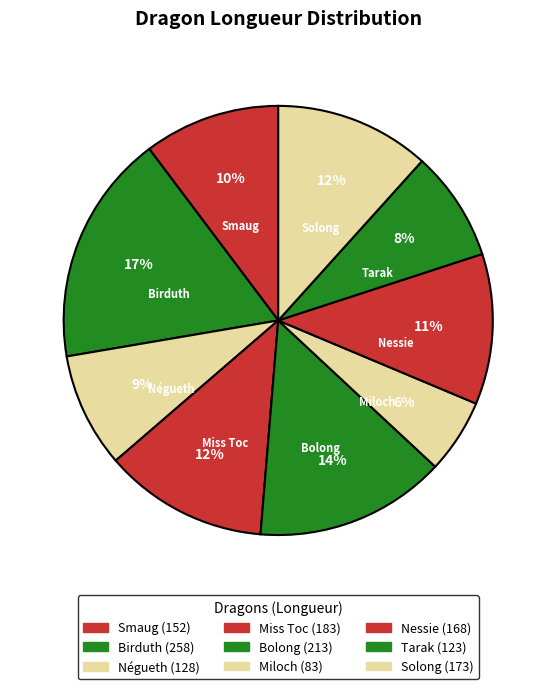

Is it true that Birduth is 17% of the pie?

True